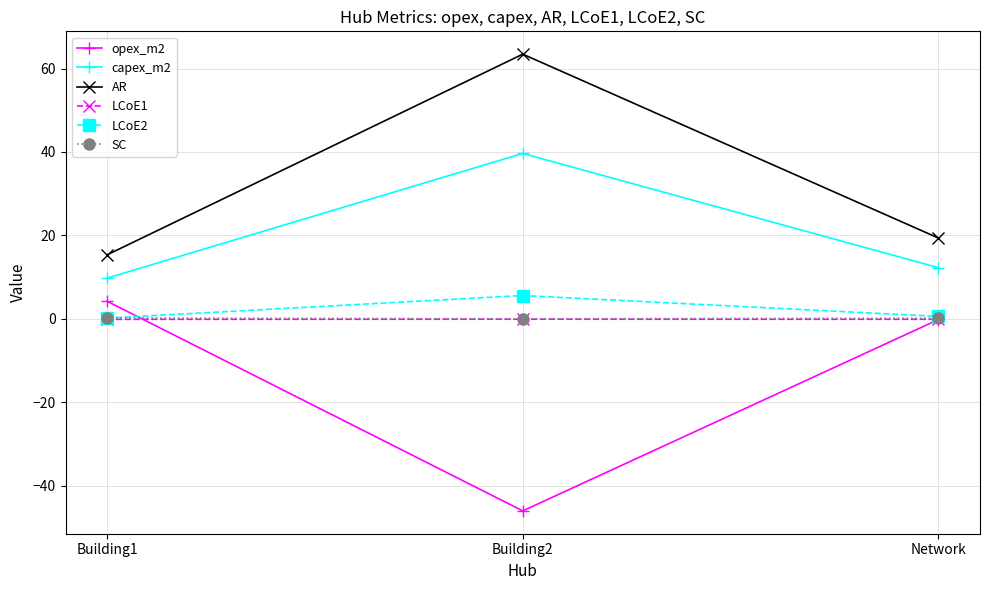

What is the spread (max minus min) of values at Building2?

109.4